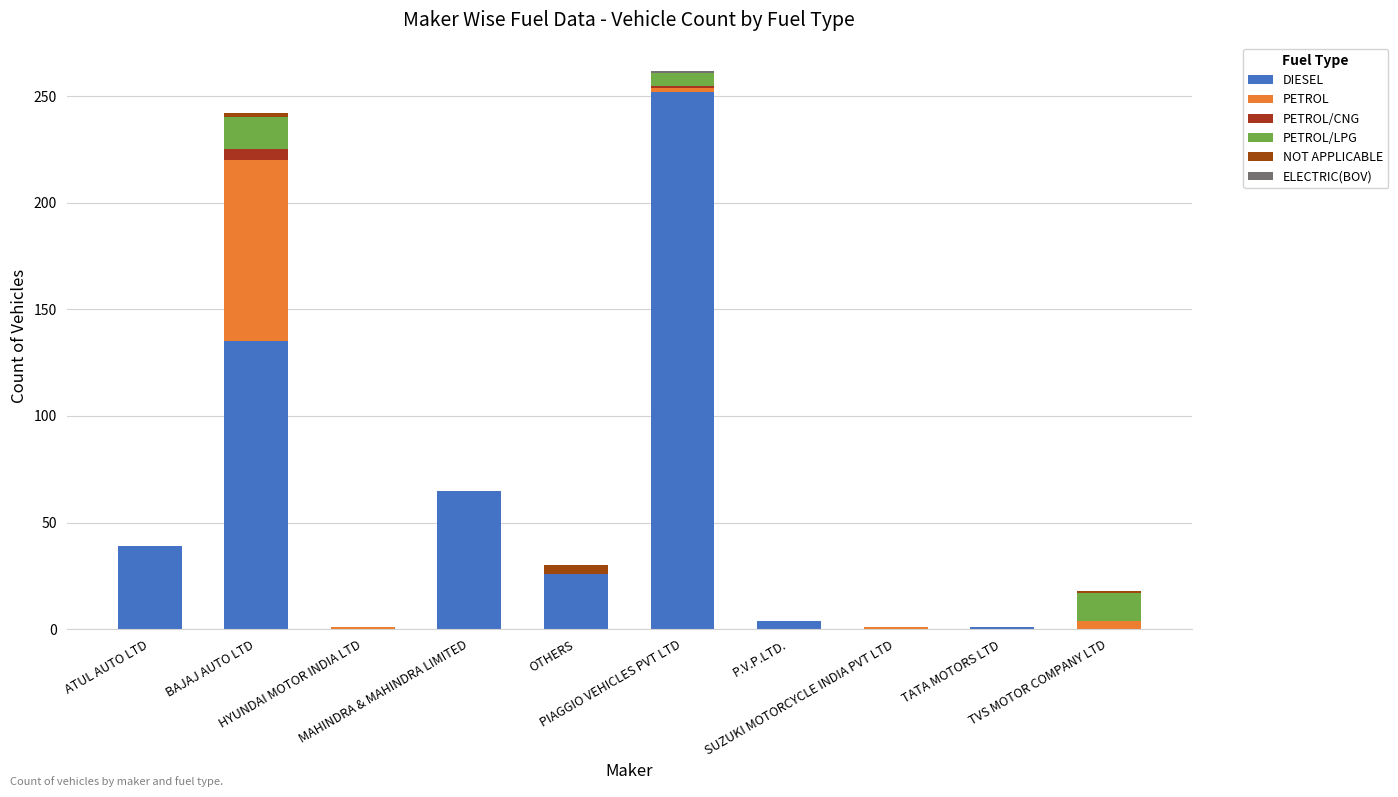

How many categories are shown in the chart?

10